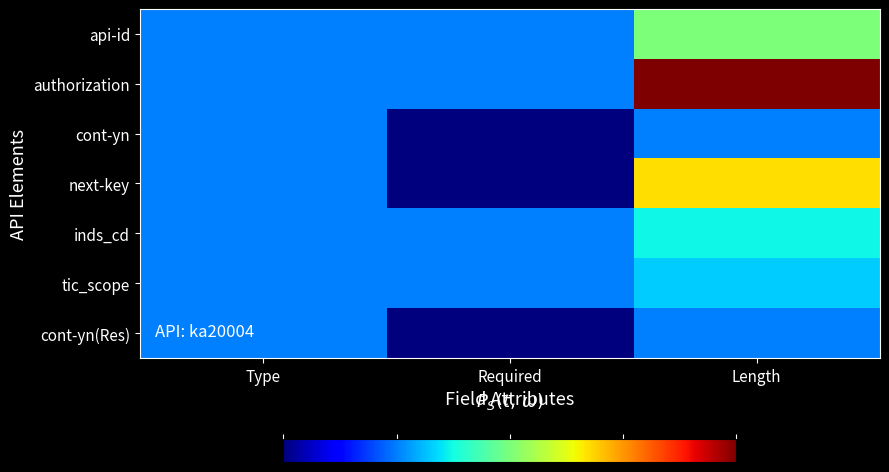

What is the maximum value shown in the chart?

1000.0